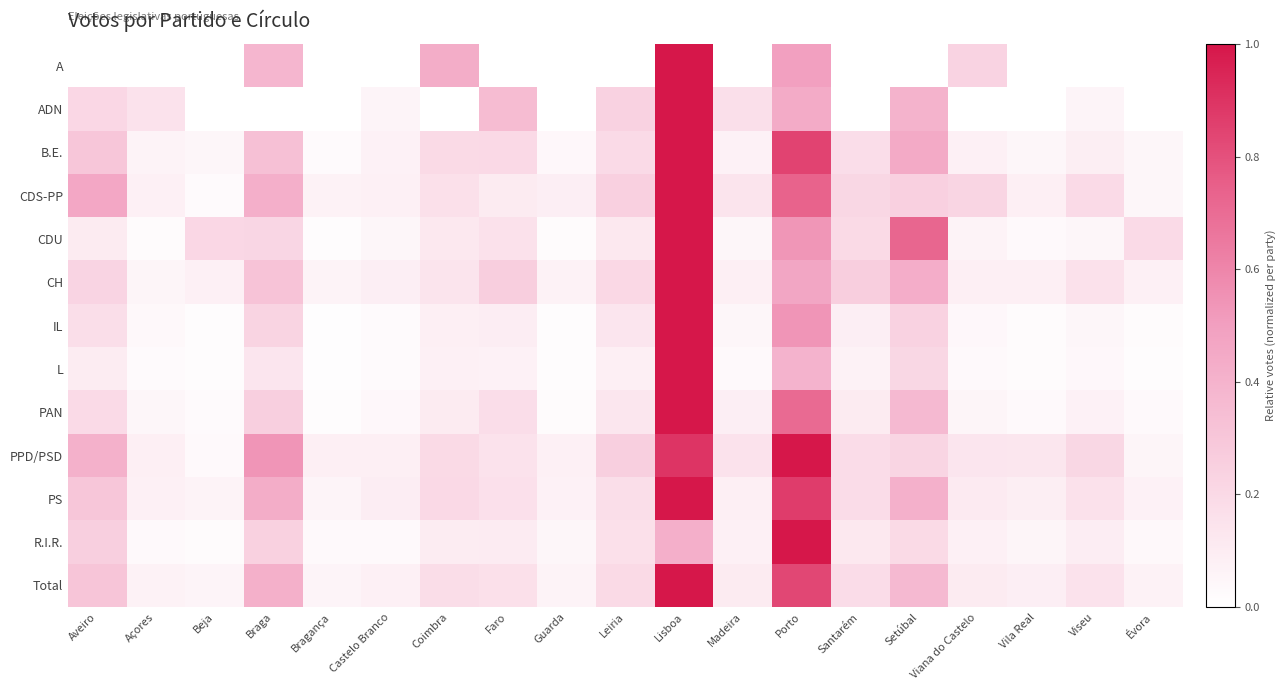

What is the total value across all series at Viseu?

1.3